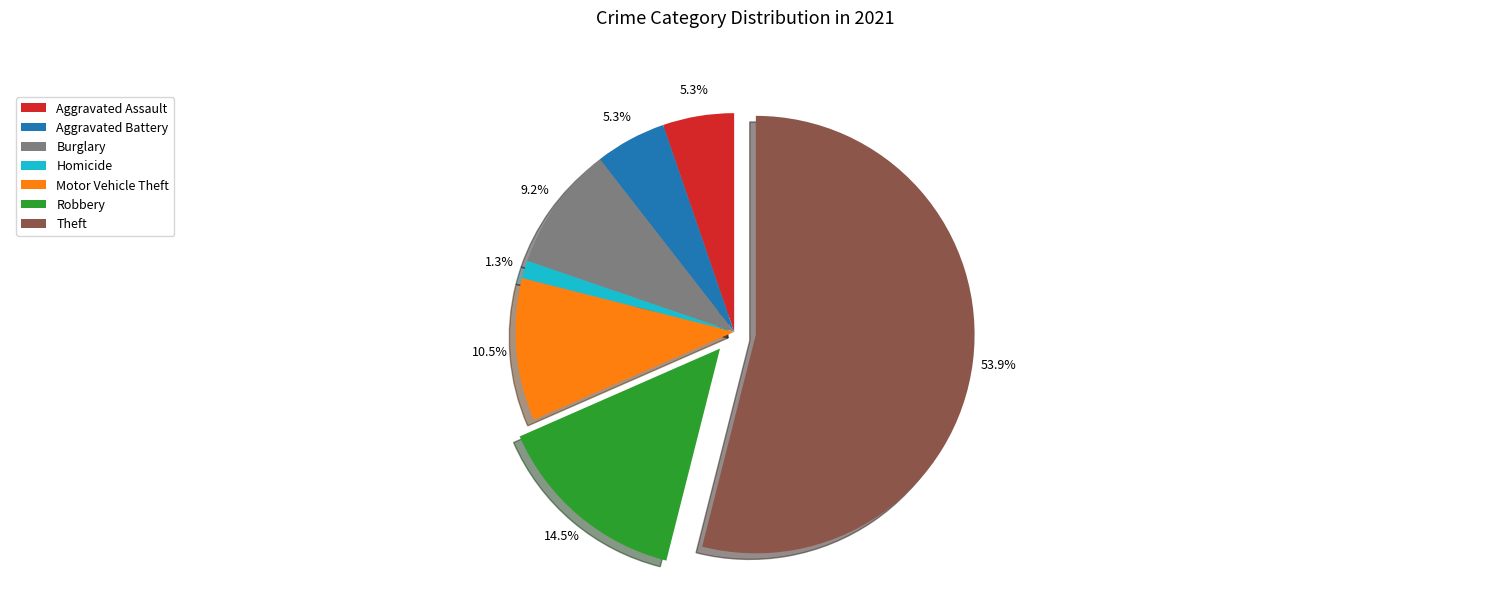

Which has a higher value, Robbery or Burglary?

Robbery